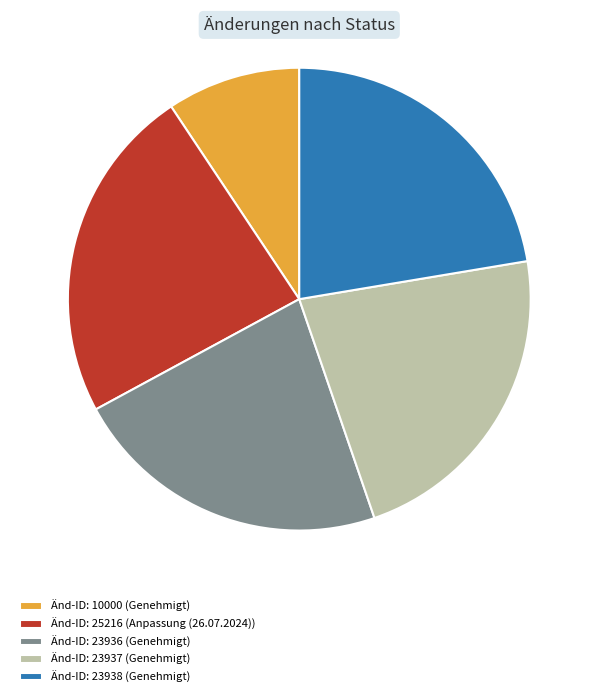

The Änd-ID: 23937 (Genehmigt) slice represents 15% of the pie. True or false?

False